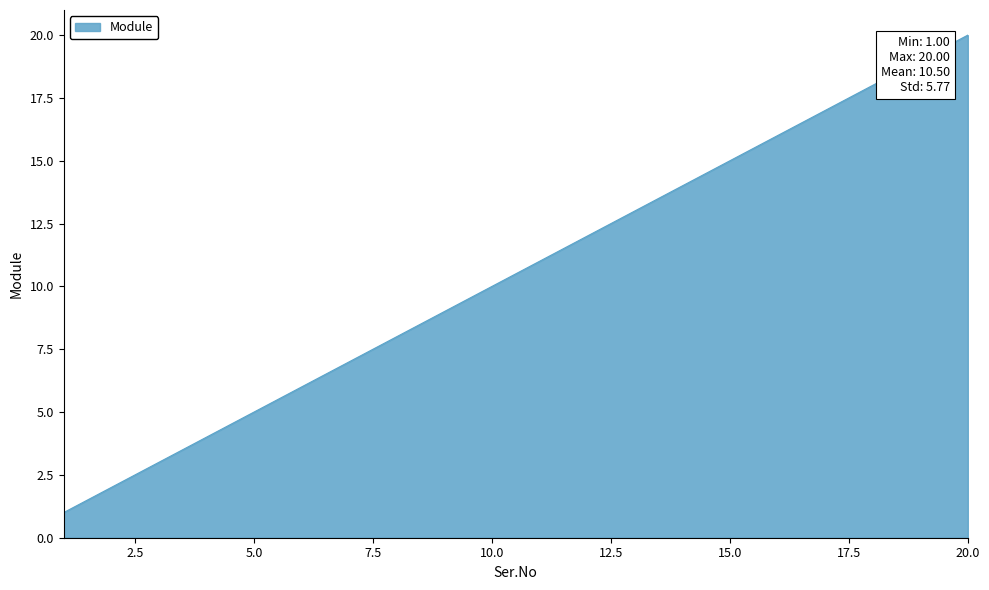

What is the difference between the maximum and minimum values?

19